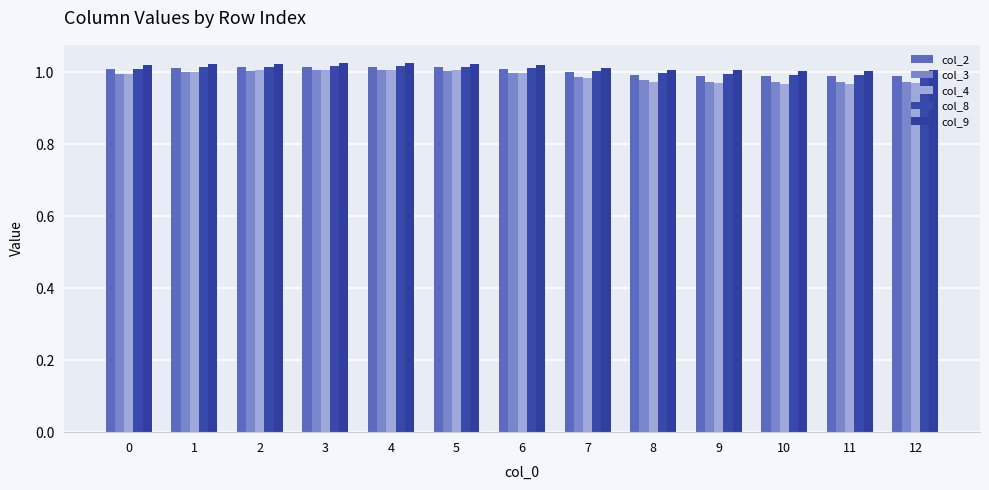

True or false: col_2 has a value of 1.6 at 0.

False